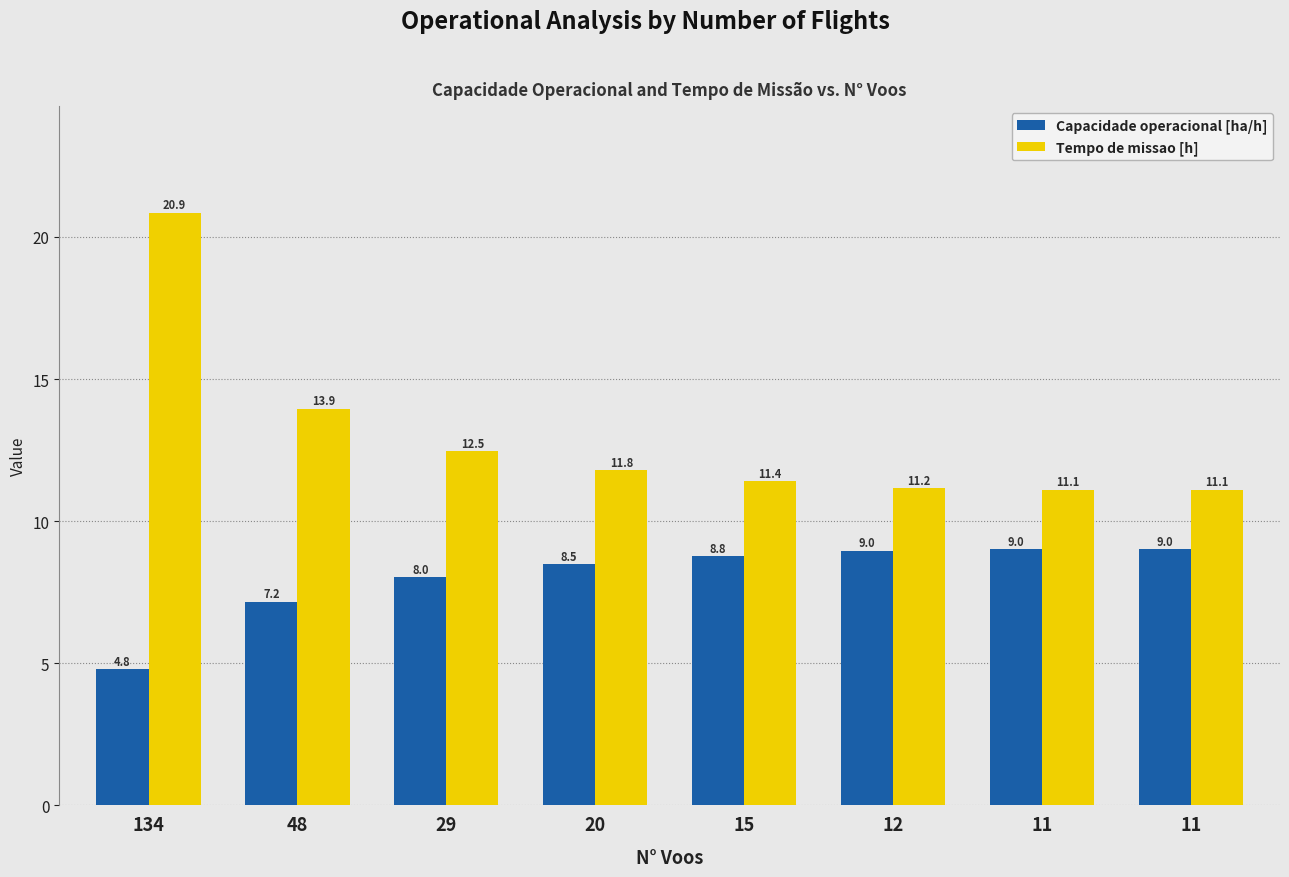

What is the difference between the maximum and second lowest values in the Tempo de missao [h] series?

9.7